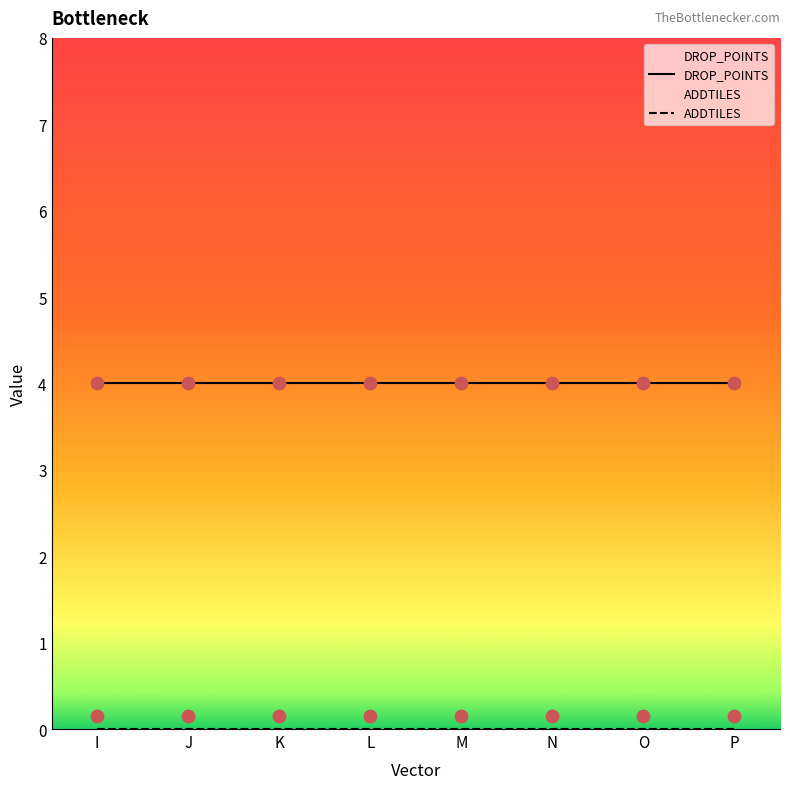

Is the value of ADDTILES at P greater than the value of DROP_POINTS at I?

No